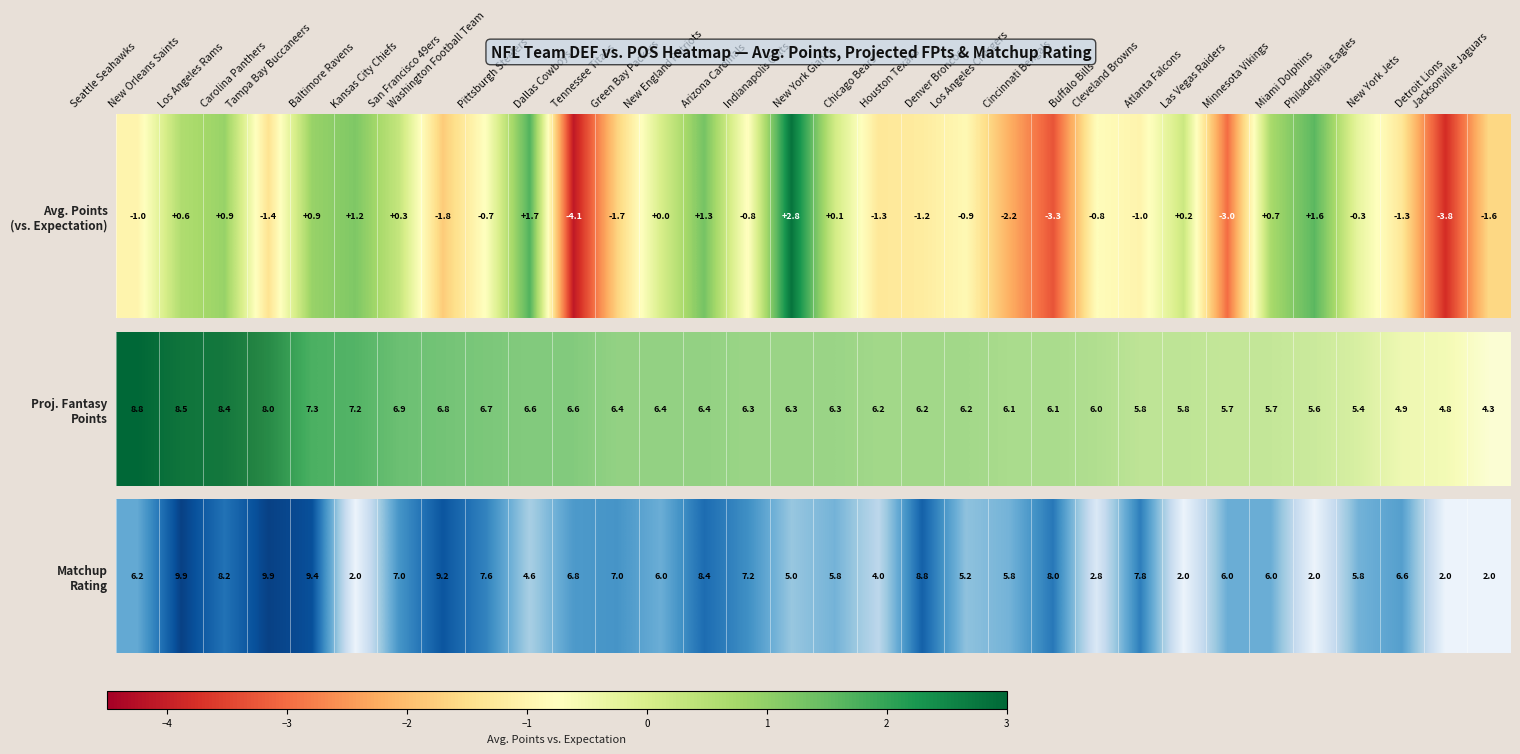

The chart shows a value of 6.0 at Las Vegas Raiders. True or false?

True